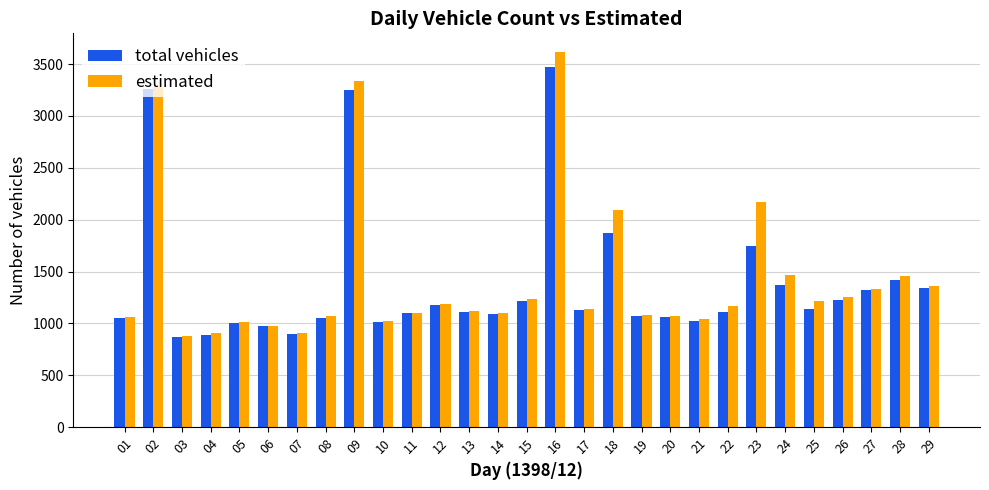

What is the average value of the estimated series?

1436